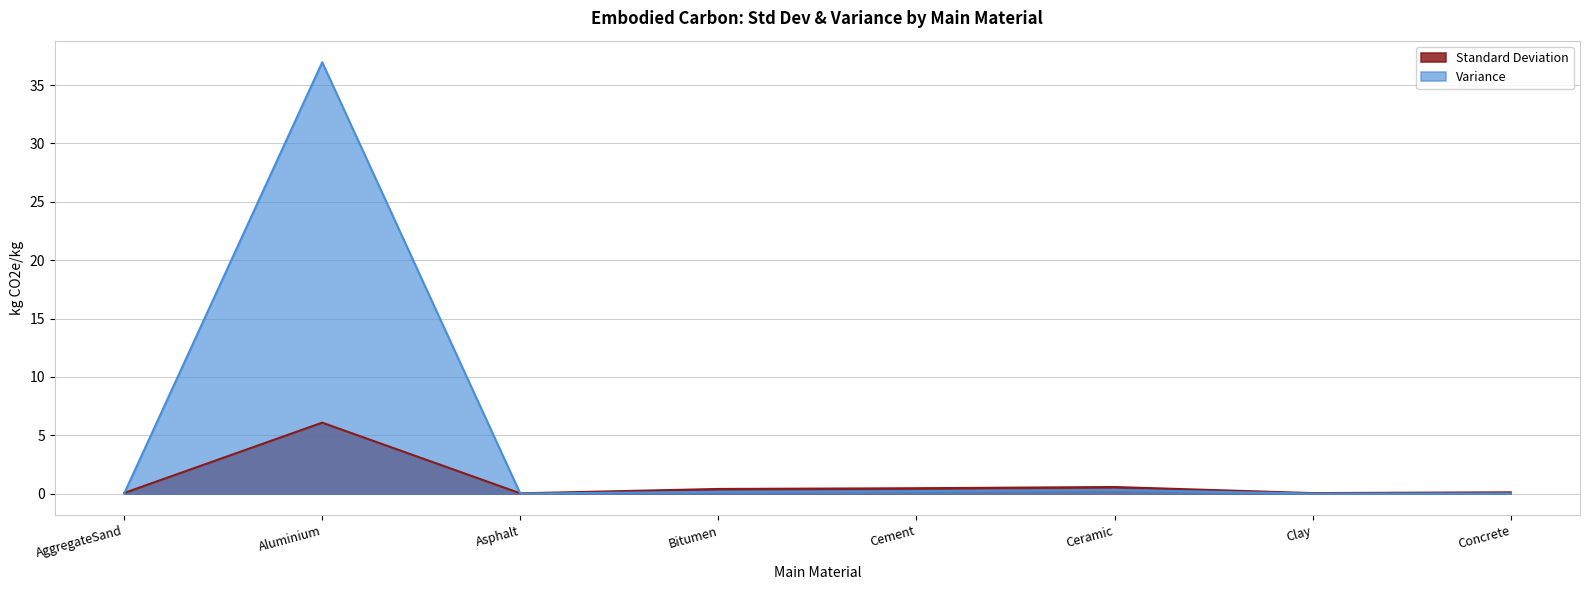

How many categories are shown in the chart?

8